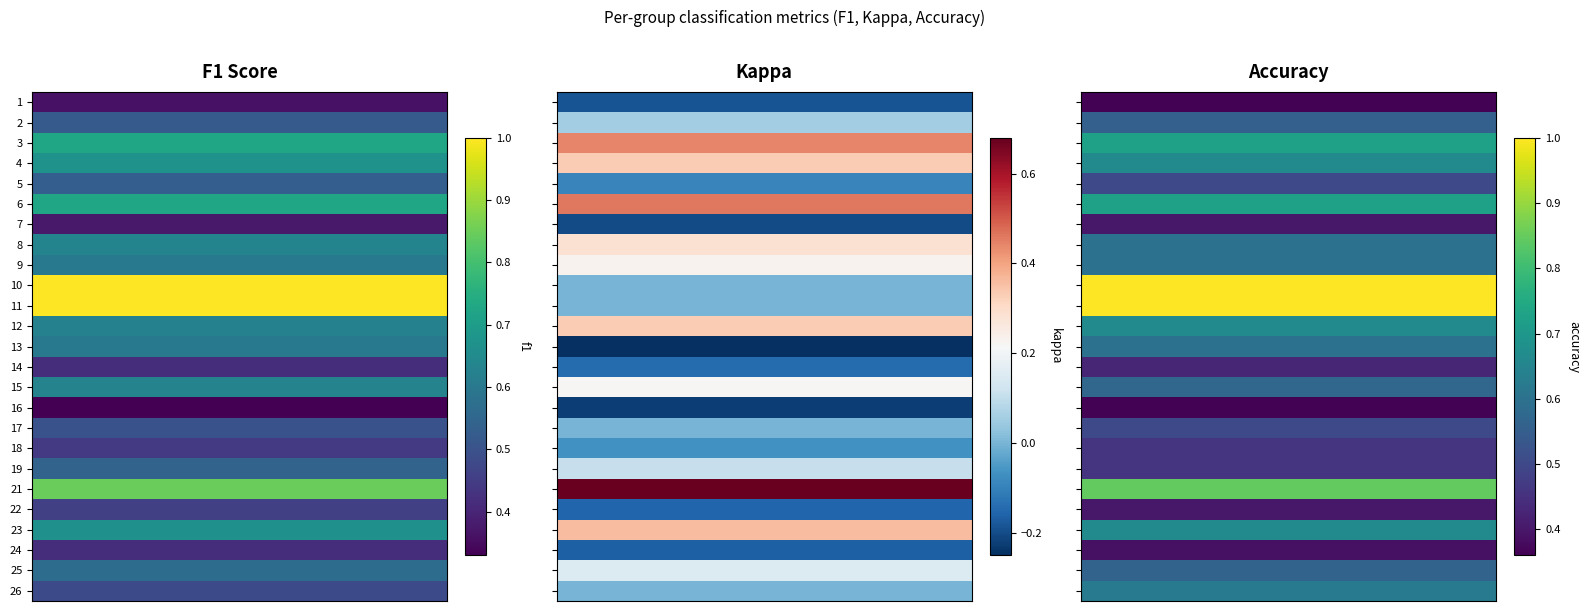

At 2, list the series in order from largest to smallest.

10, 11, 21, 3, 6, 4, 12, 23, 26, 8, 9, 13, 15, 25, 2, 5, 17, 18, 19, 14, 7, 22, 24, 1, 16